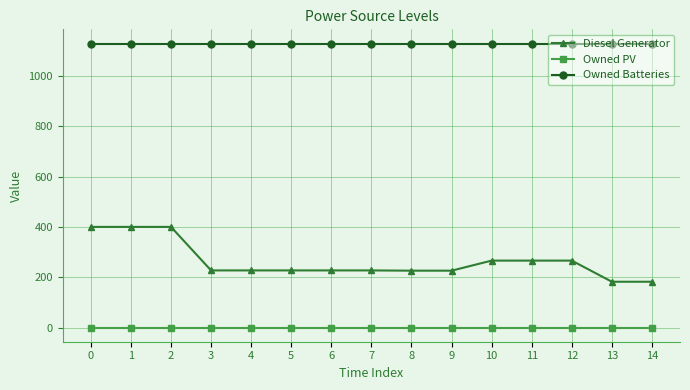

List the series in order of their peak value, highest first.

Owned Batteries, Diesel Generator, Owned PV